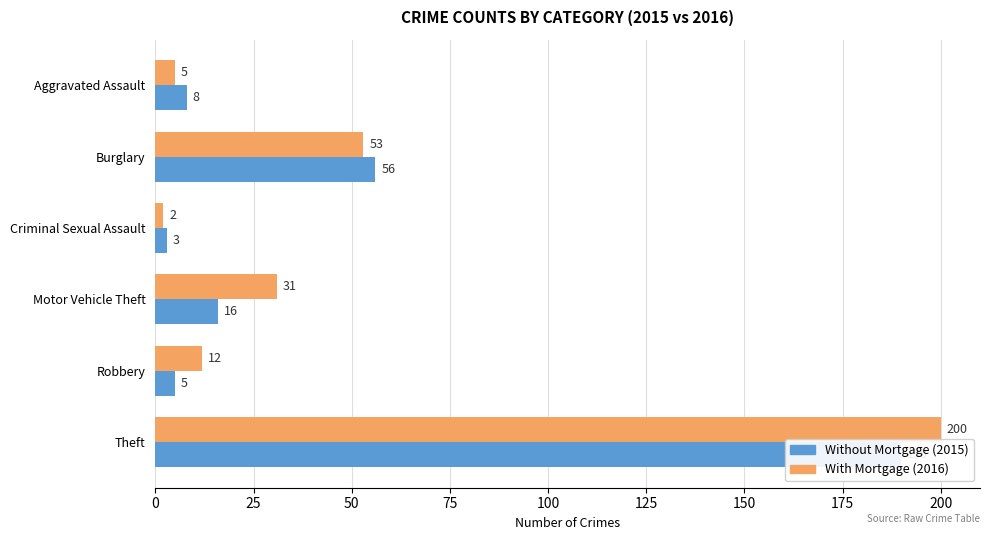

Which series changed the most between Burglary and Criminal Sexual Assault?

Without Mortgage